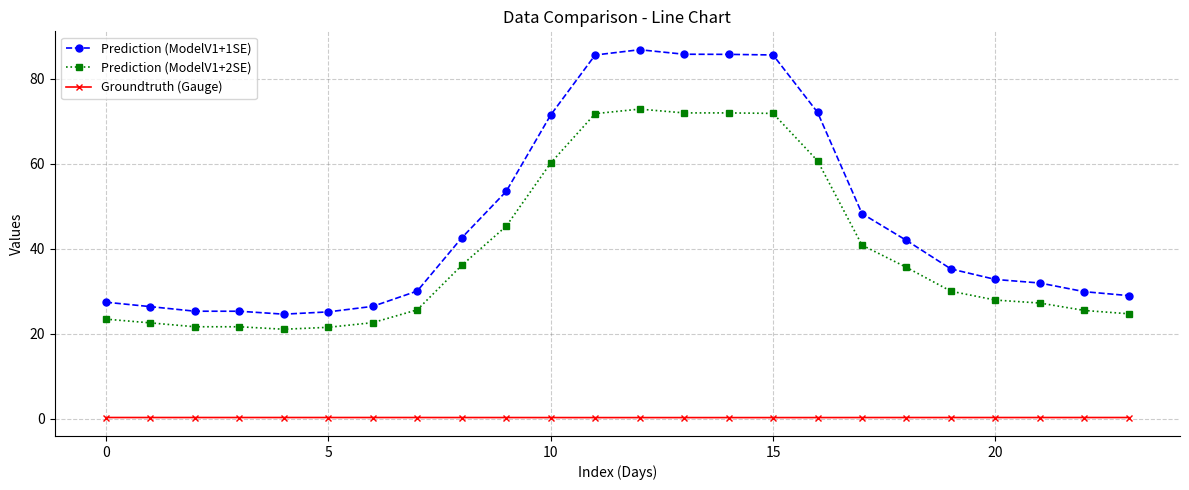

Rank the series by their average value, from highest to lowest.

Prediction (ModelV1+1SE), Prediction (ModelV1+2SE), Groundtruth (Gauge)